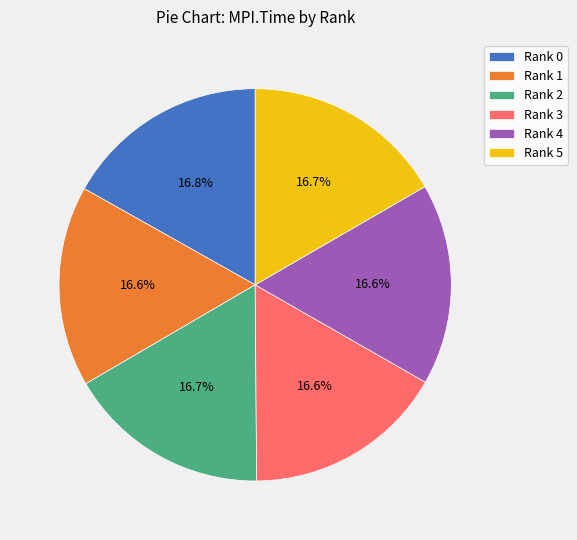

To the nearest percent, what is the combined percentage of Rank 2 and Rank 4?

33%